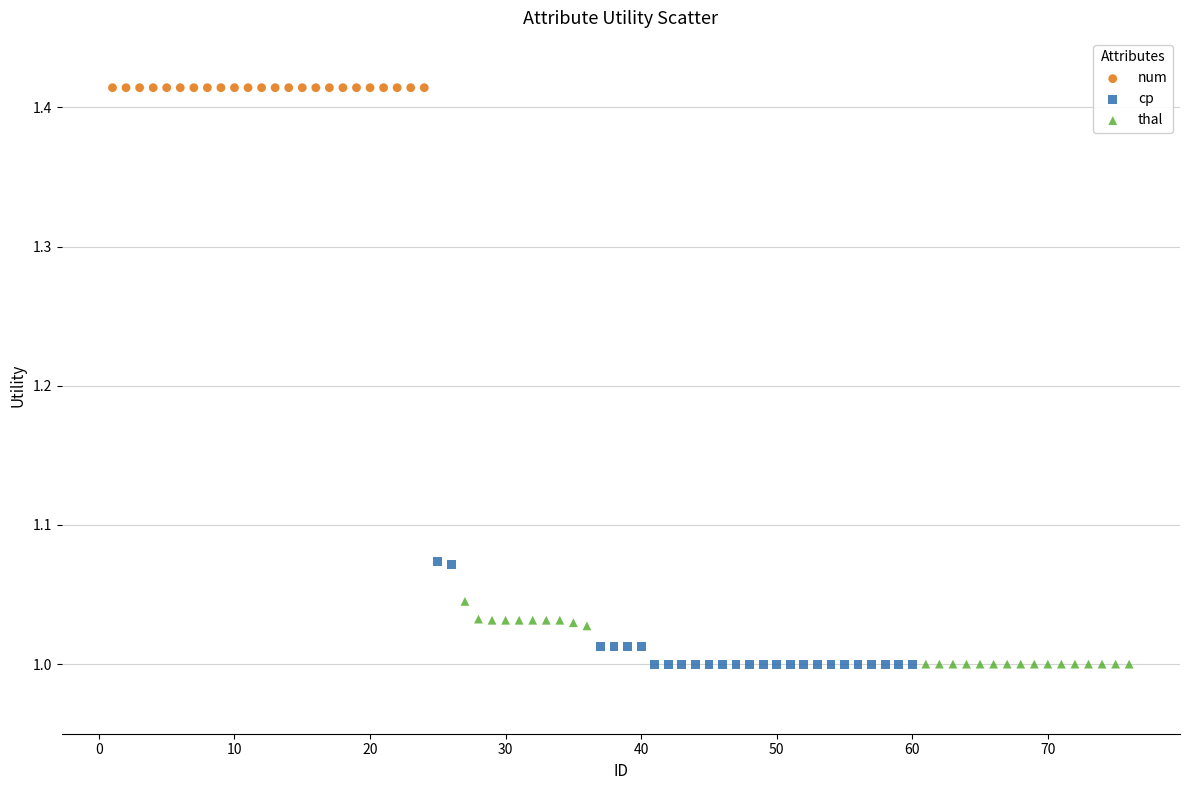

Which series reaches the maximum Y coordinate?

num